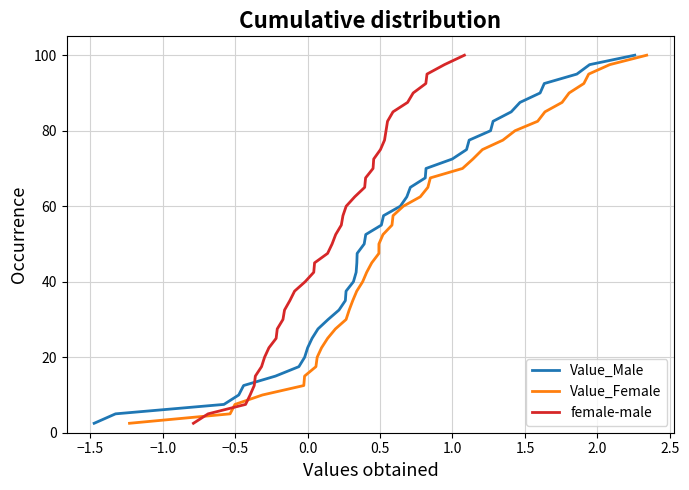

What is the lowest value of the Value_Male series?

2.5